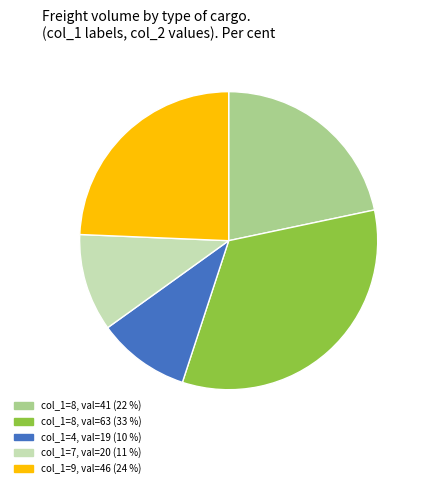

Does any single category account for the majority?

No